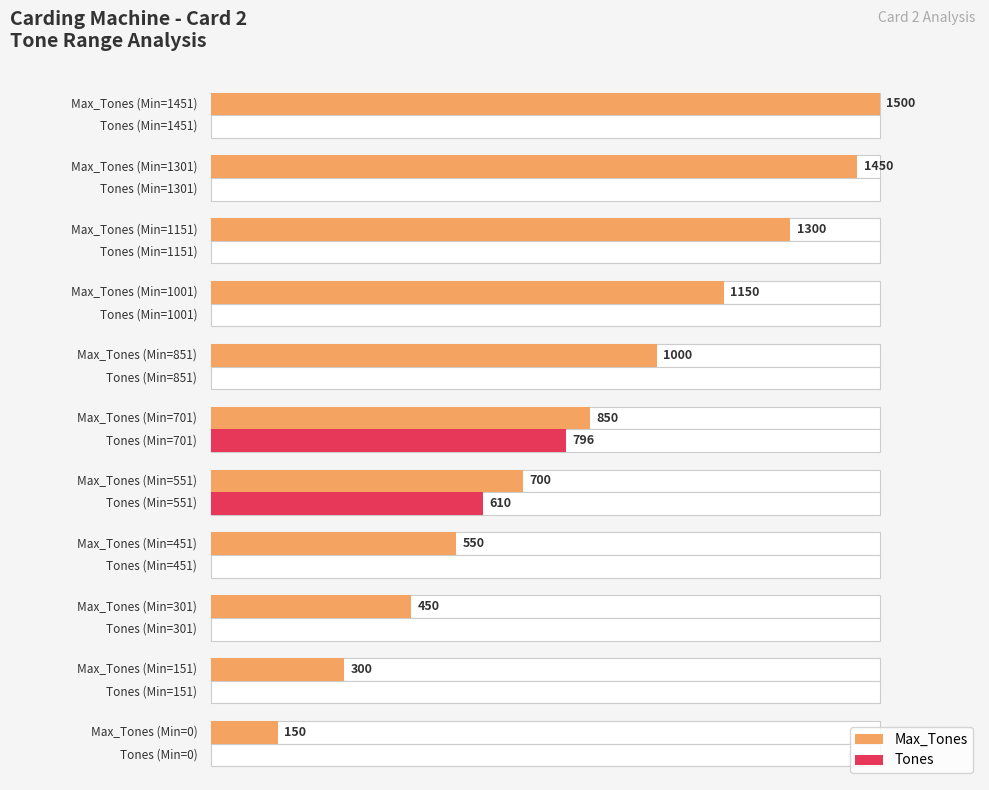

Which series has the largest range (max minus min)?

Max_Tones